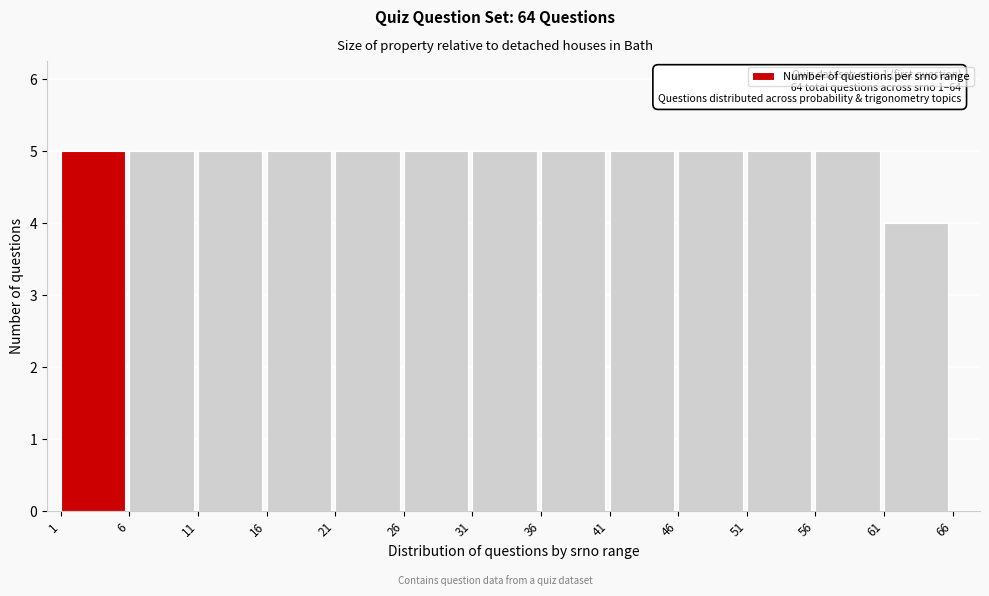

Reading left to right, transcribe all the data shown in this chart.

1=5	6=5	11=5	16=5	21=5	26=5	31=5	36=5	41=5	46=5	51=5	56=5	61=4